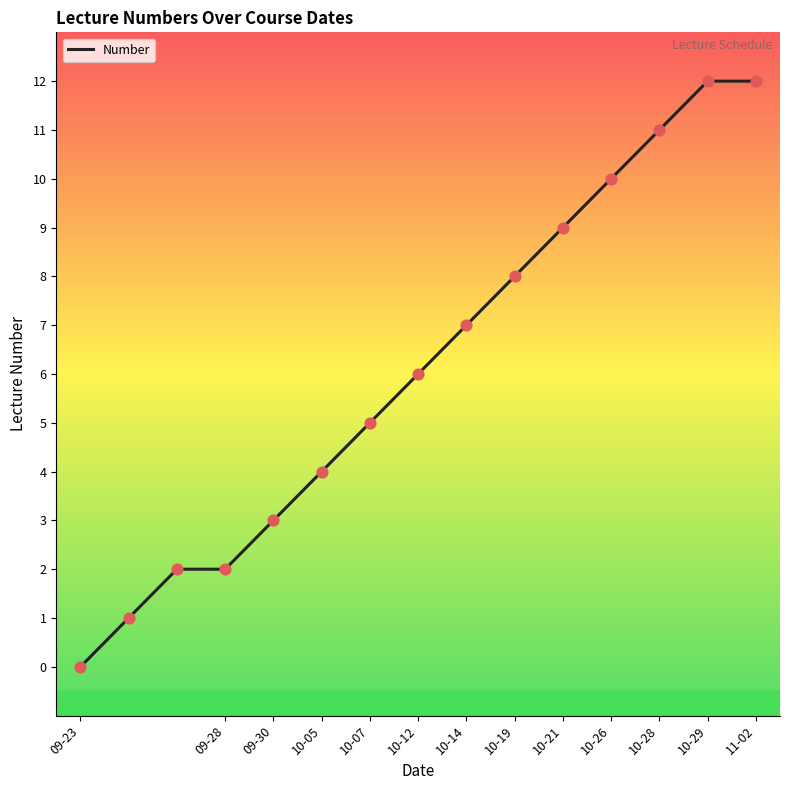

What is the greatest value displayed?

12